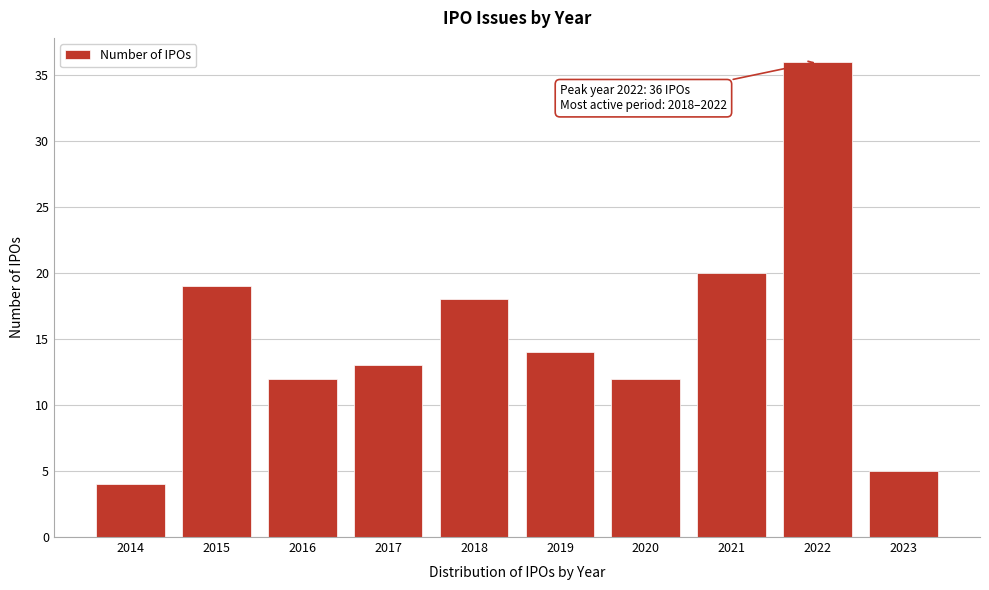

Reading left to right, extract all data points from this chart.

4	19	12	13	18	14	12	20	36	5